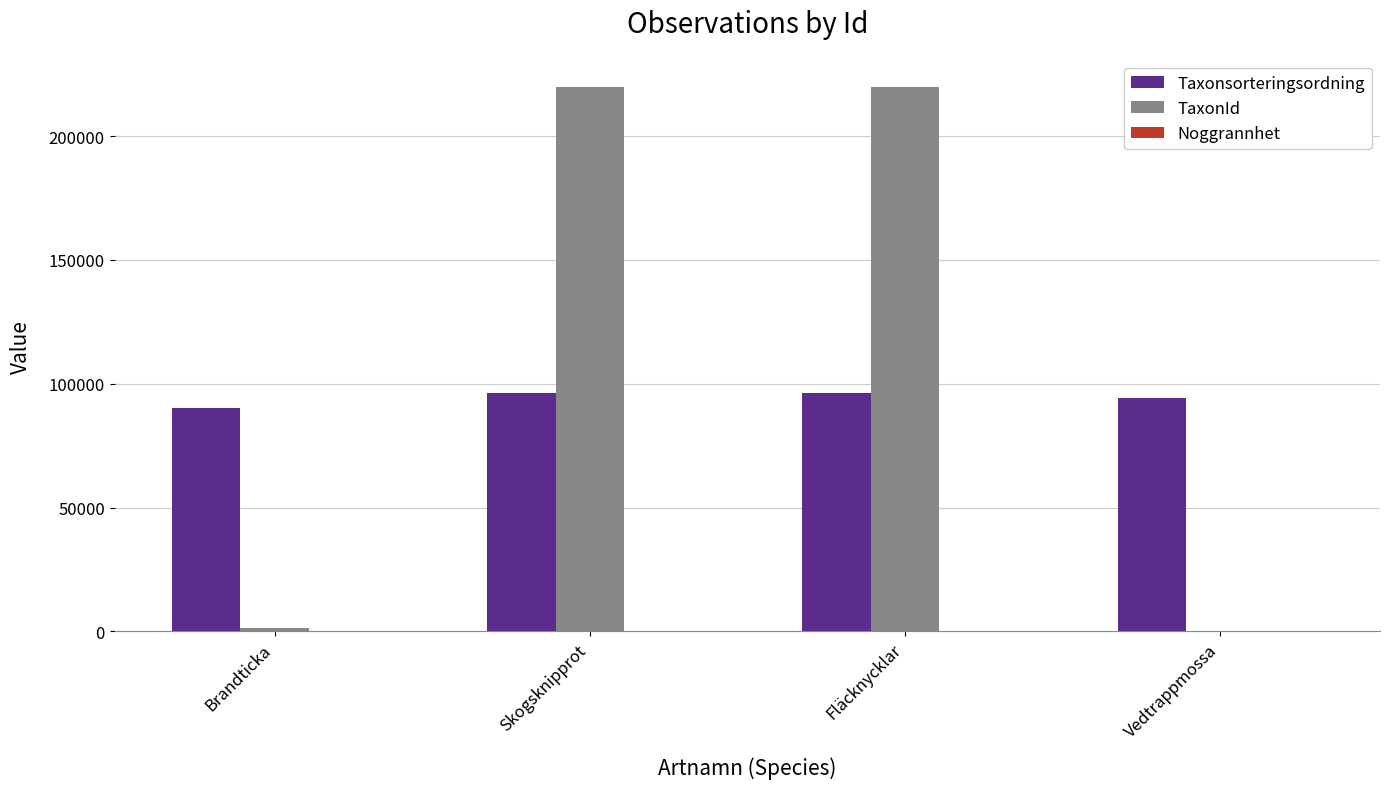

Between Brandticka and Skogsknipprot, which series saw the biggest shift?

TaxonId